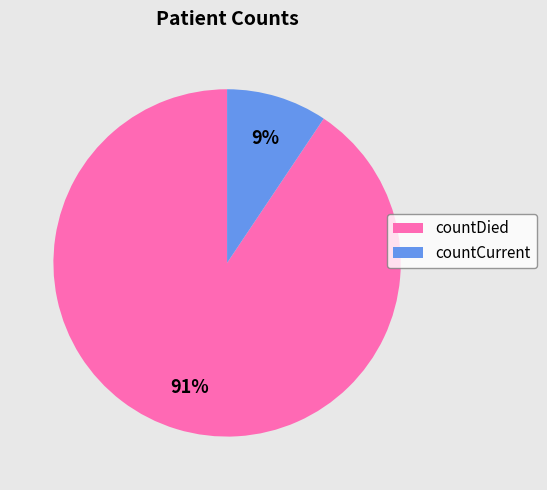

Does countCurrent account for over 50% of the chart?

No